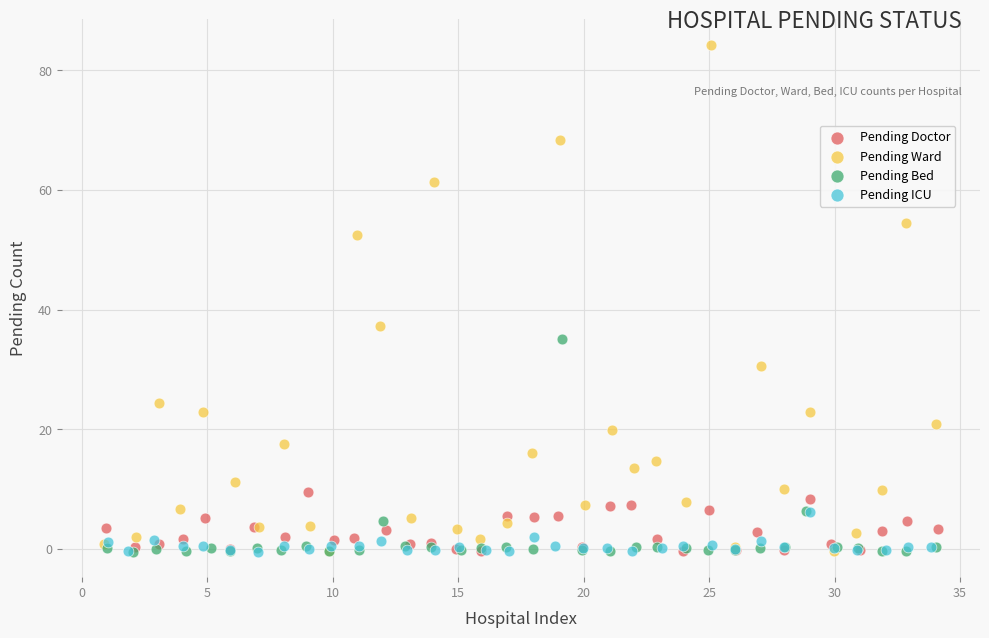

Which series contains the highest Y value?

Pending Ward